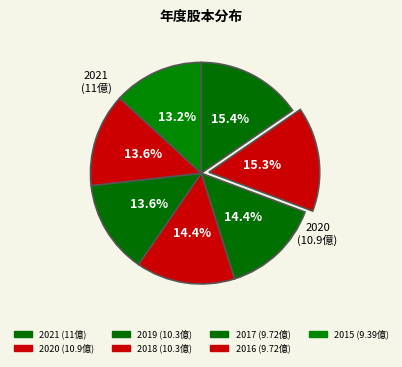

To the nearest percent, what is the combined percentage of 2017 and 2018?

28%